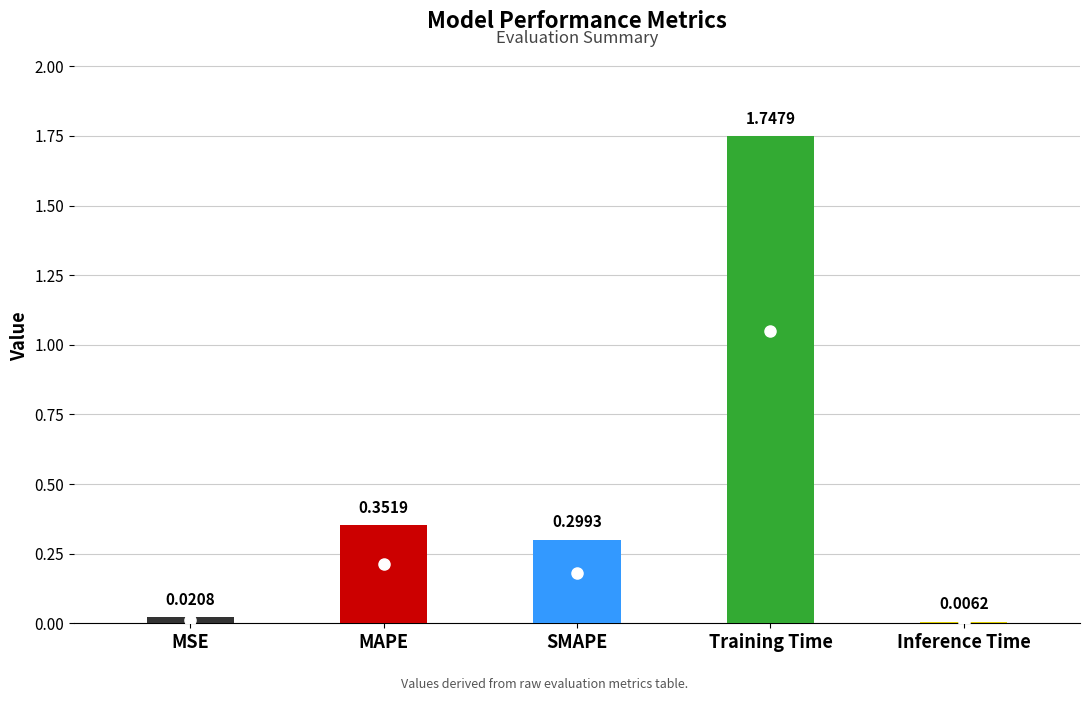

Which has a higher value, MSE or Inference Time?

MSE